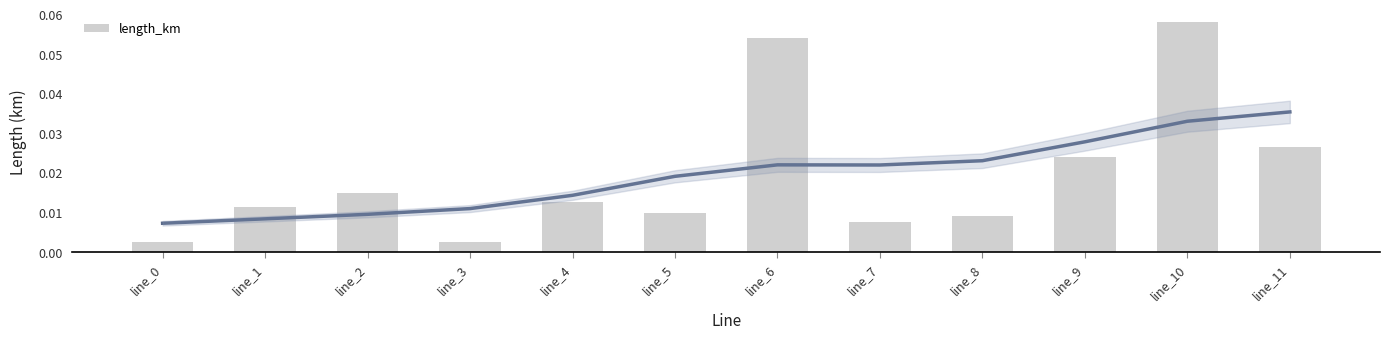

Rank the categories by value from highest to lowest.

line_10, line_6, line_11, line_9, line_2, line_4, line_1, line_5, line_8, line_7, line_0, line_3